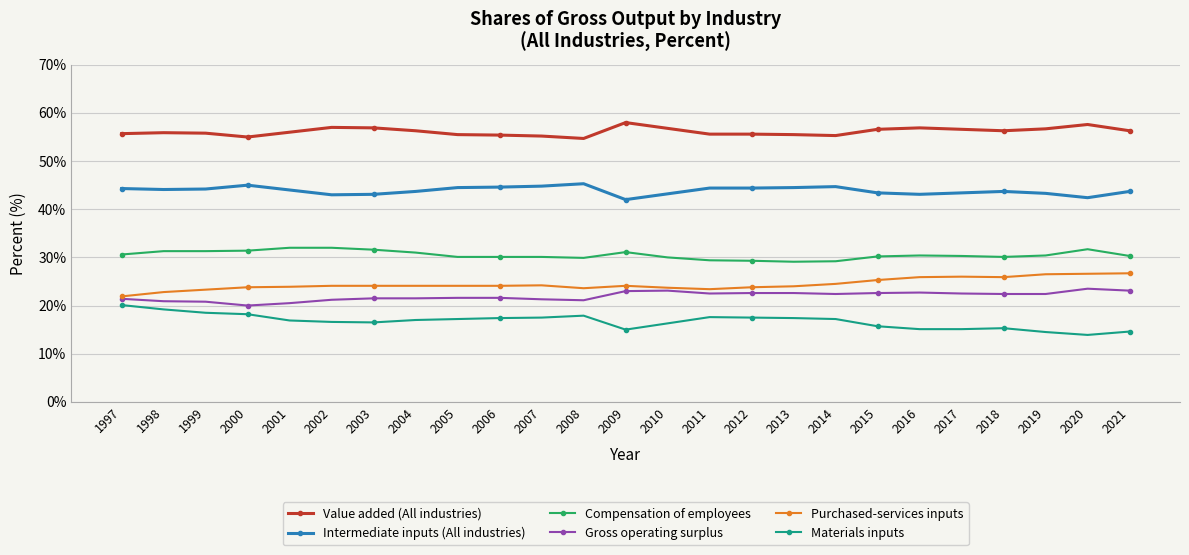

Is the value of Value added (All industries) at 2012 greater than the value of Compensation of employees at 2017?

Yes